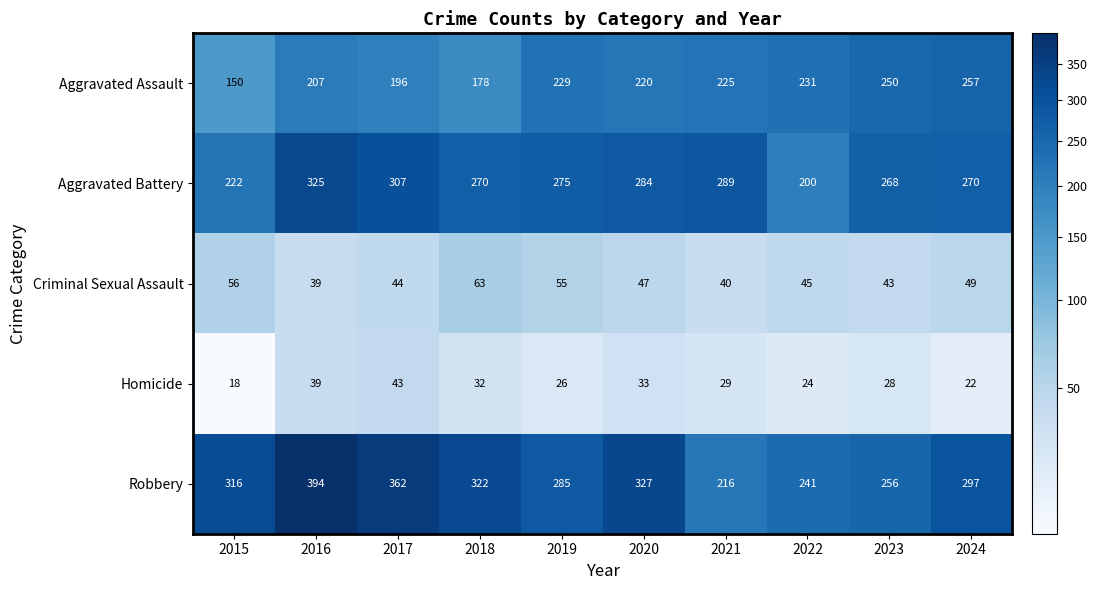

Between 2016 and 2024, which series saw the biggest shift?

Robbery